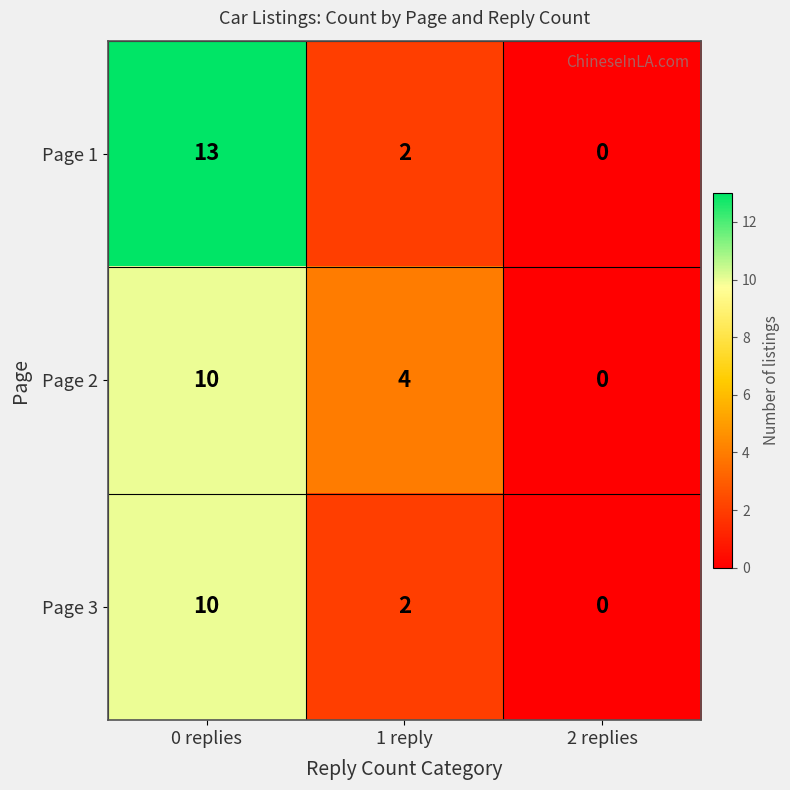

List the labels in order of Page 3 value, largest first.

0 replies, 1 reply, 2 replies